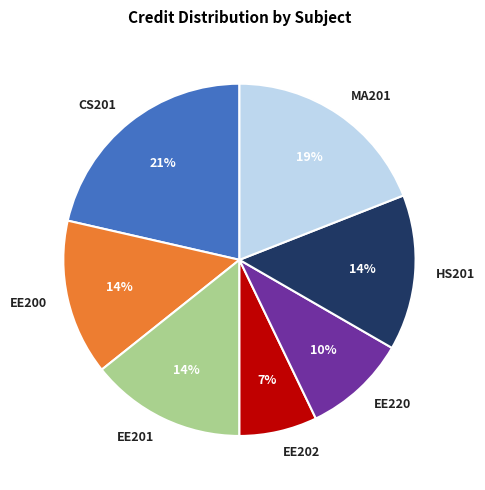

Combined, do CS201 and EE202 account for over 50%?

No